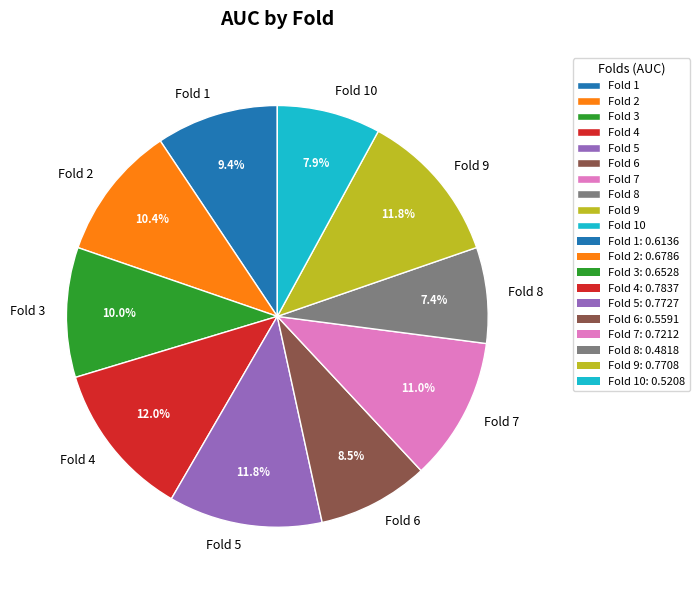

The Fold 8 slice represents 7% of the pie. True or false?

True